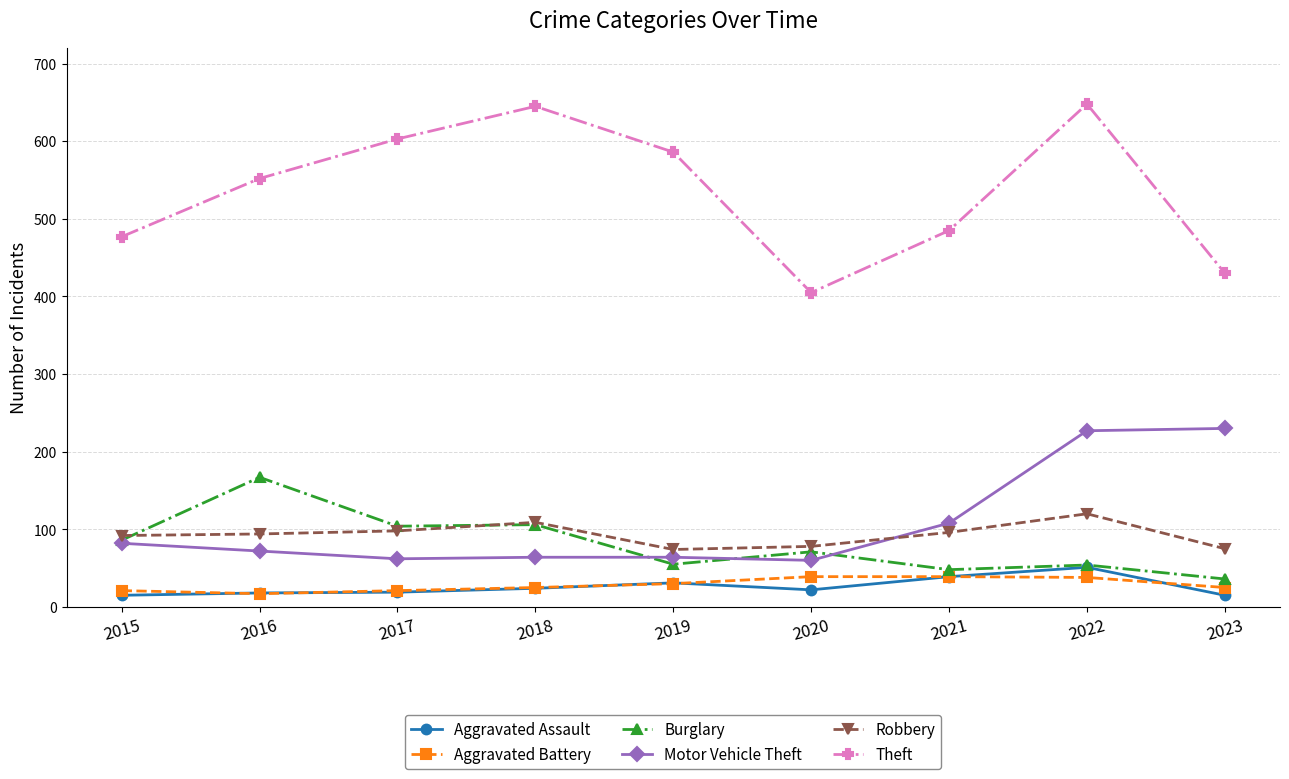

Is the value of Robbery at 2017 greater than the value of Theft at 2023?

No